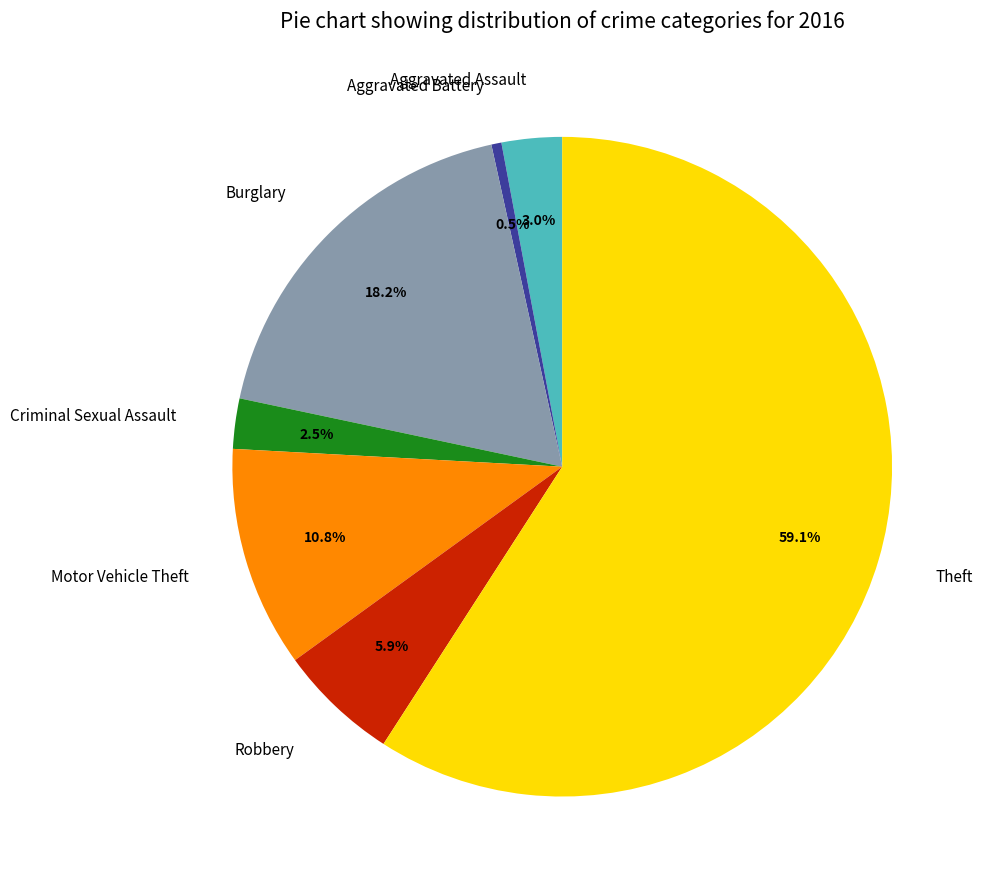

Is there any slice that represents more than half of the pie?

Yes